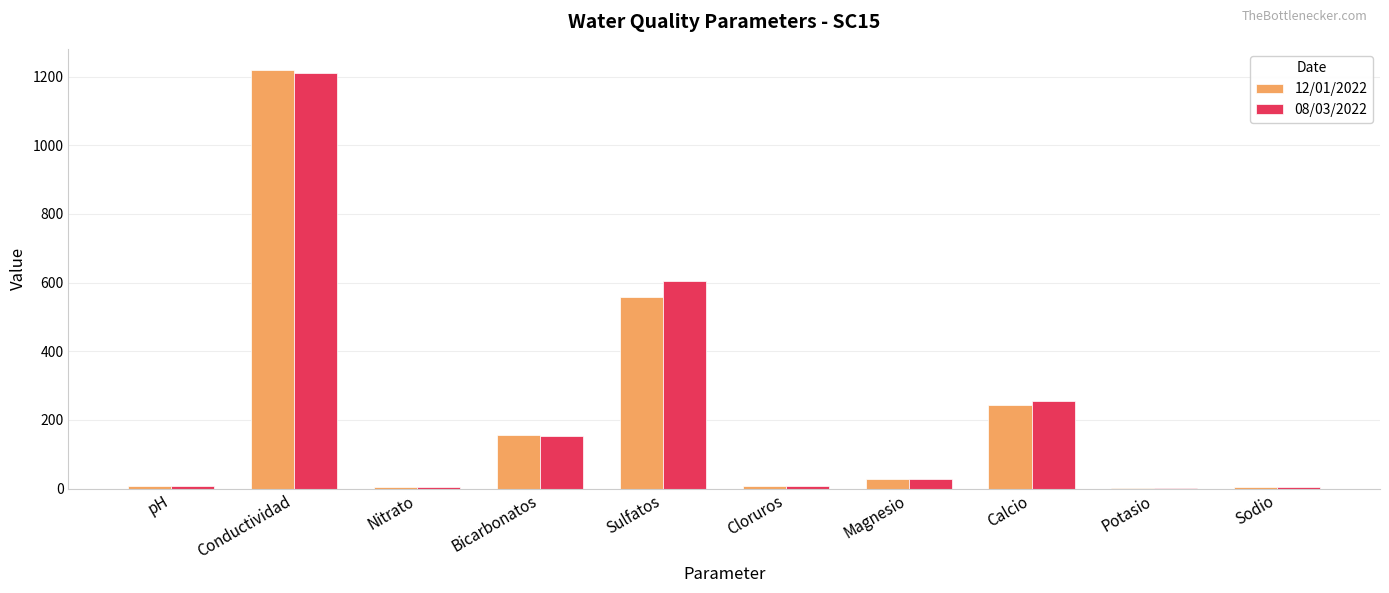

The value of 08/03/2022 at Nitrato is 3.4. True or false?

True